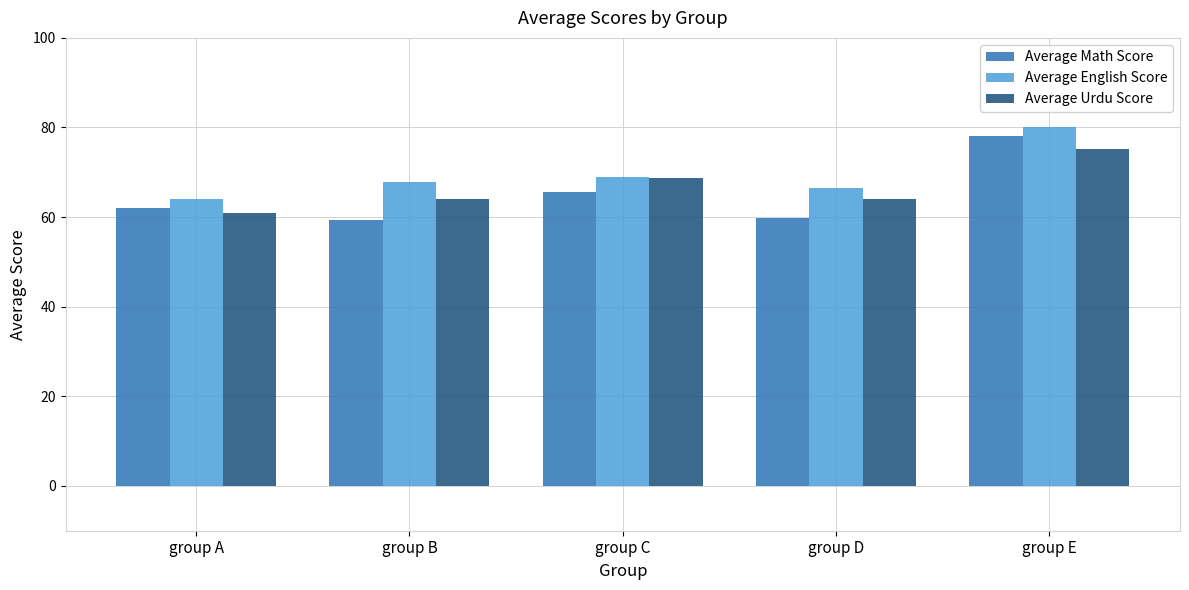

At which category is the sum across all series the highest?

group E